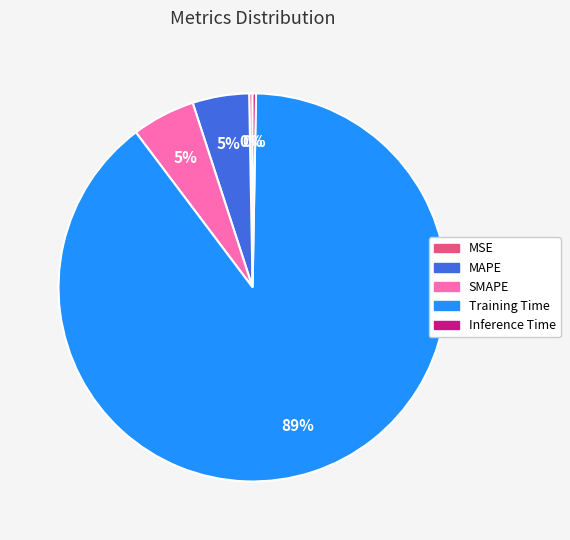

Is there any slice that represents more than half of the pie?

Yes